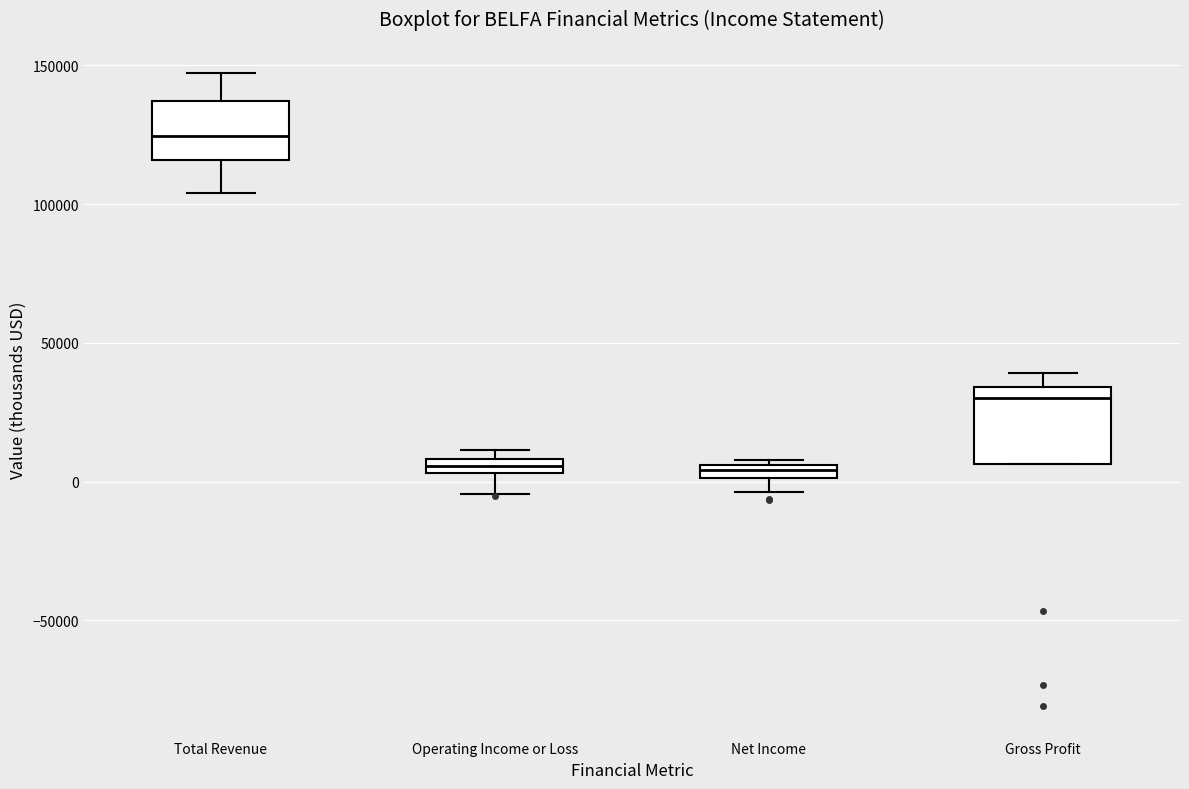

Comparing the boxes themselves (not the whiskers), which one is the tallest?

Gross Profit